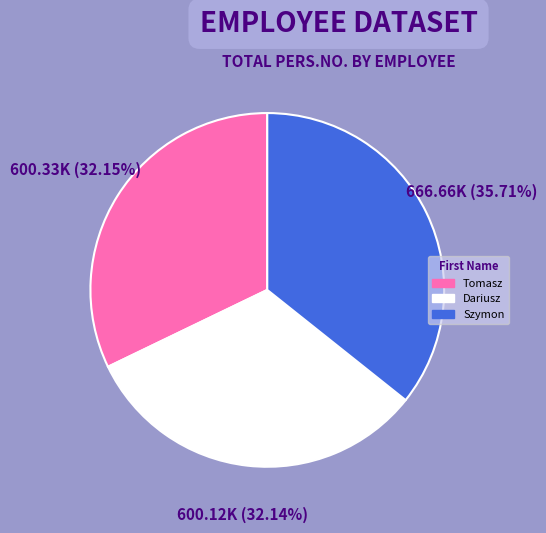

How many slices are in this pie chart?

3